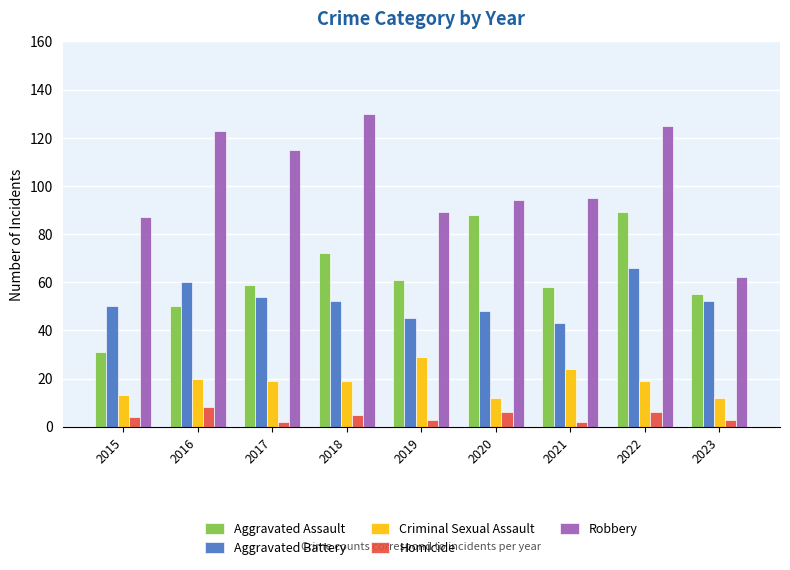

How many data points in Aggravated Battery are less than 52?

4